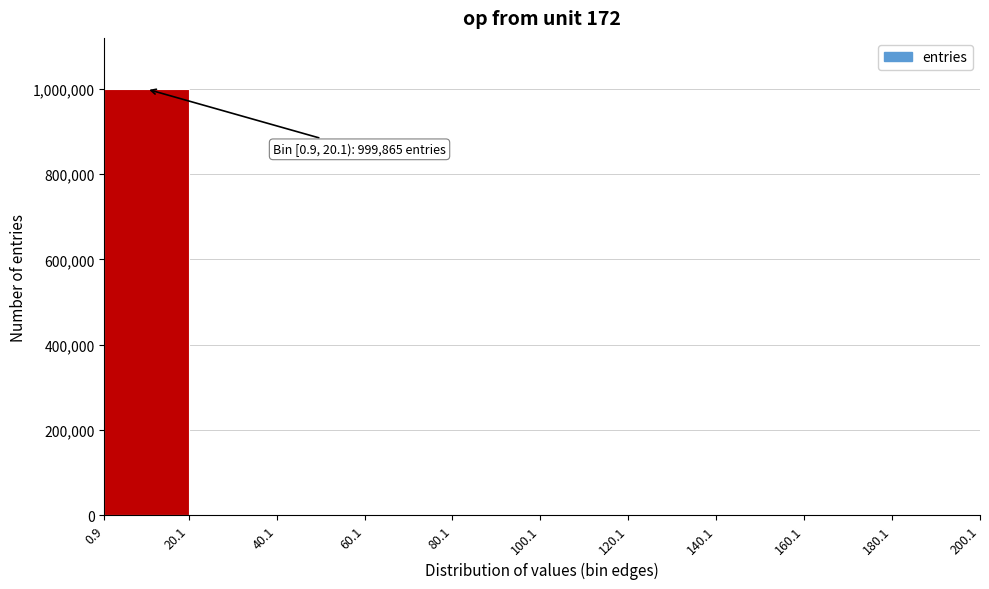

Which range on the x-axis has the tallest bar?

0.9 to 20.1